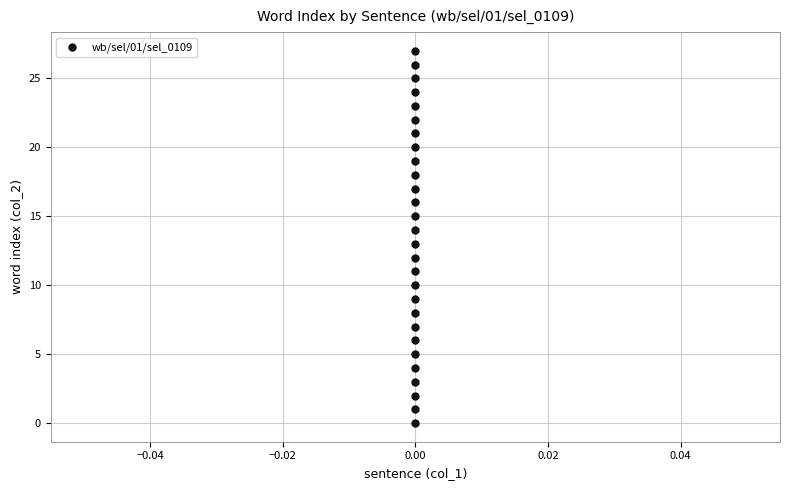

What is the range of Y values (max minus min)?

27